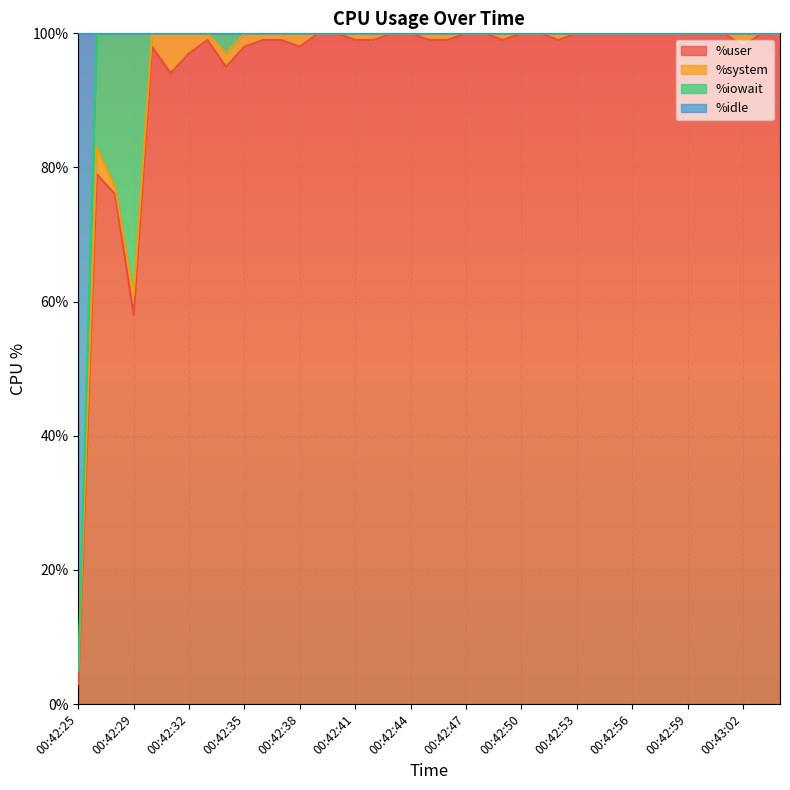

What is the difference between the maximum and minimum values in the %idle series?

95.0